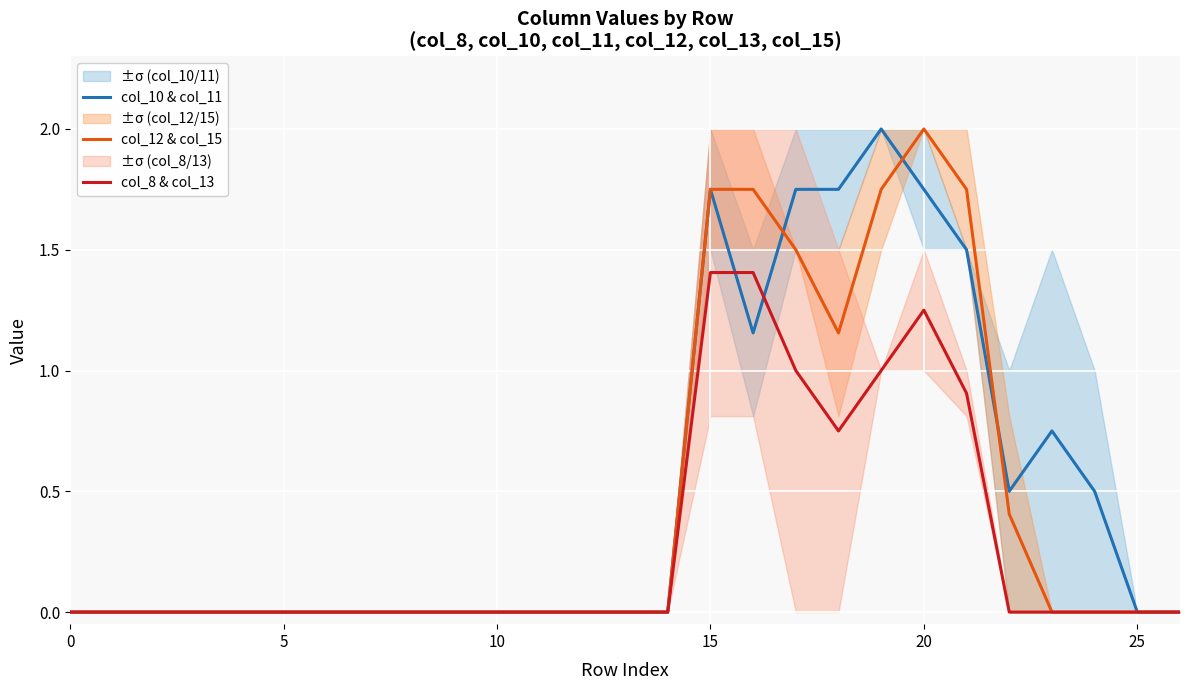

Is it true that col_8 & col_13 equals 0.0 at 5?

True